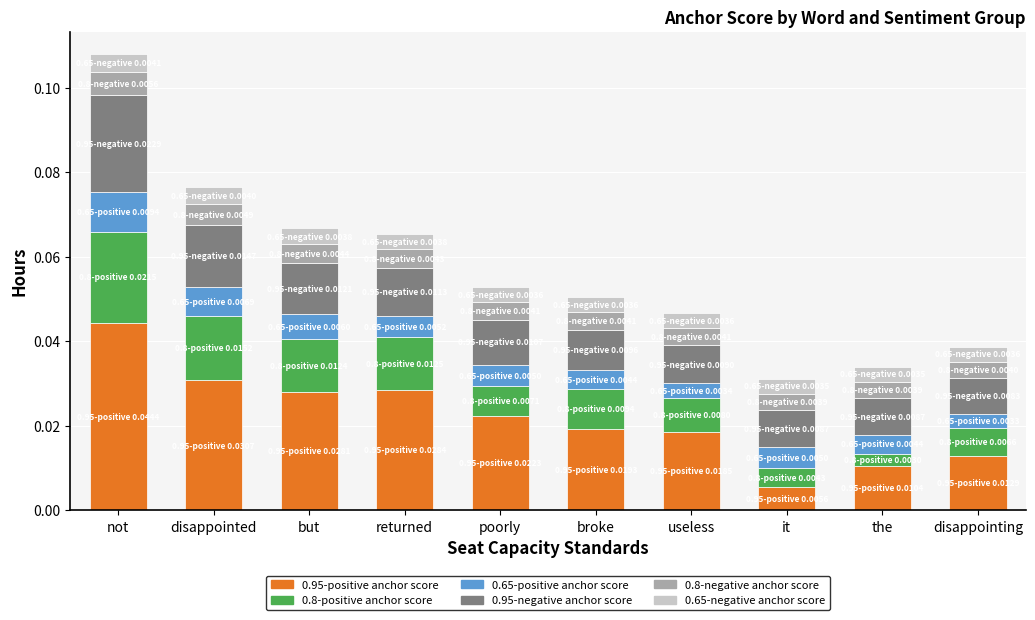

Which category has the highest value in the 0.95-positive anchor score series?

not